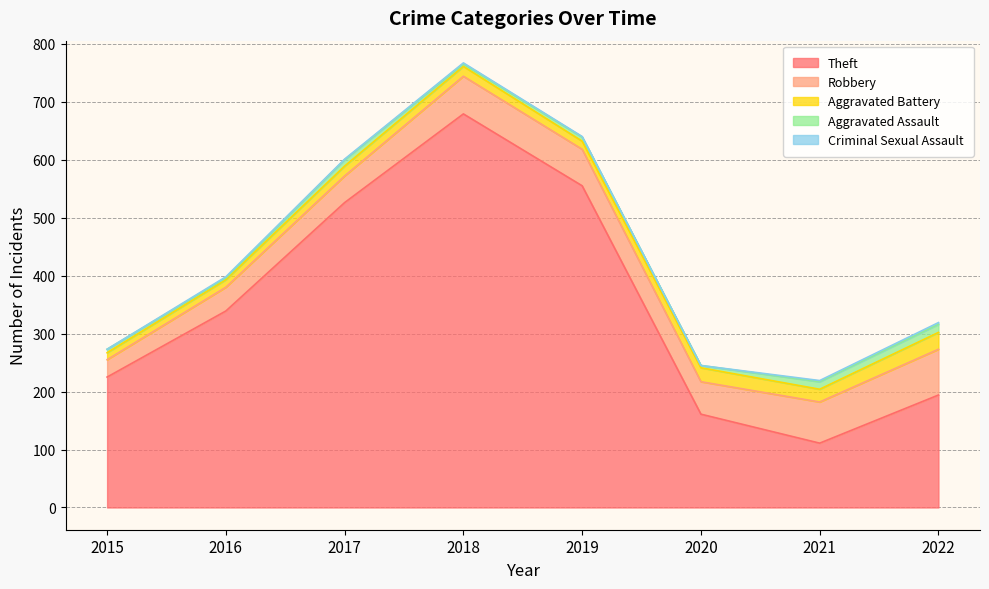

What is the value of the Robbery point at the 8th from the left?

79